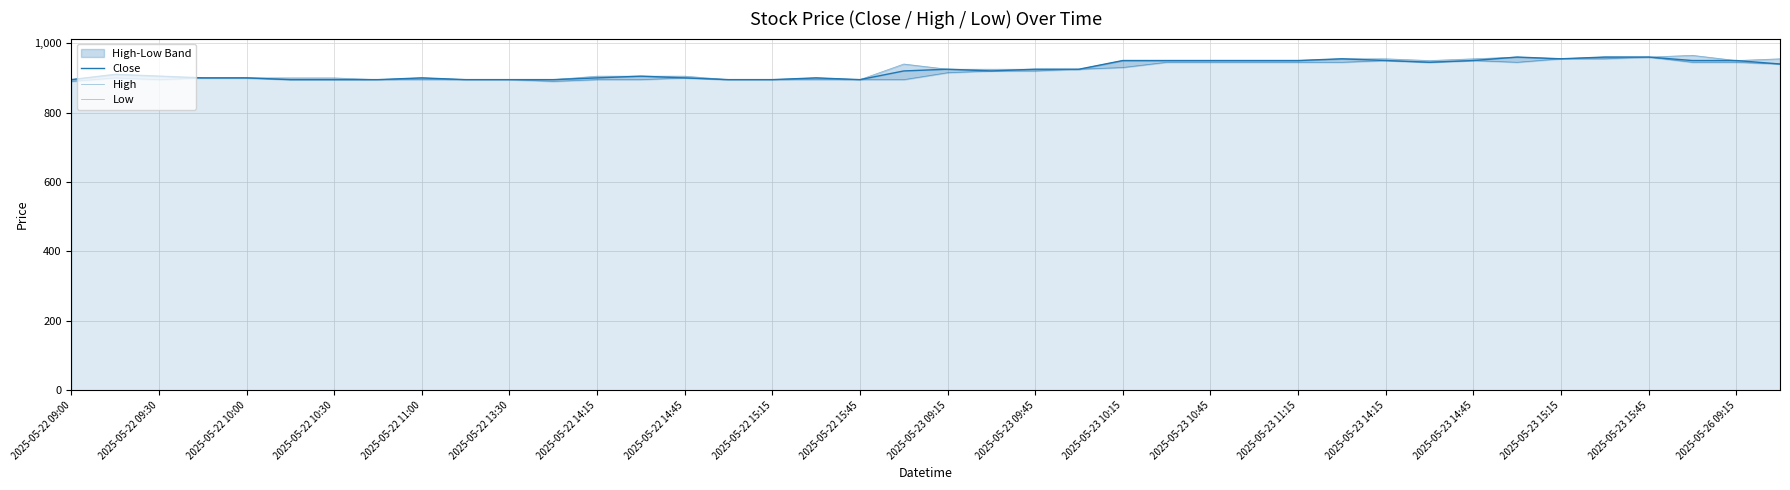

Is the value of Low at 2025-05-23 14:15 greater than the value of High at 25?

No